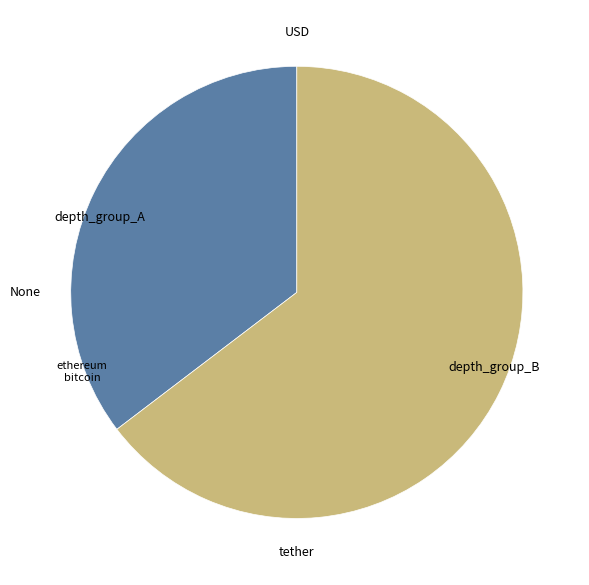

Count the number of slices in the pie.

2